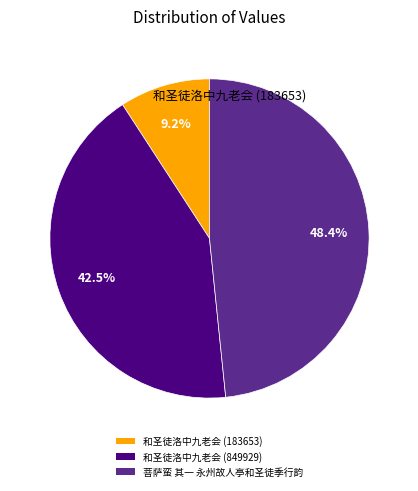

Between 和圣徒洛中九老会 (183653) and 菩萨蛮 其一 永州故人亭和圣徒季行韵, which is larger?

菩萨蛮 其一 永州故人亭和圣徒季行韵